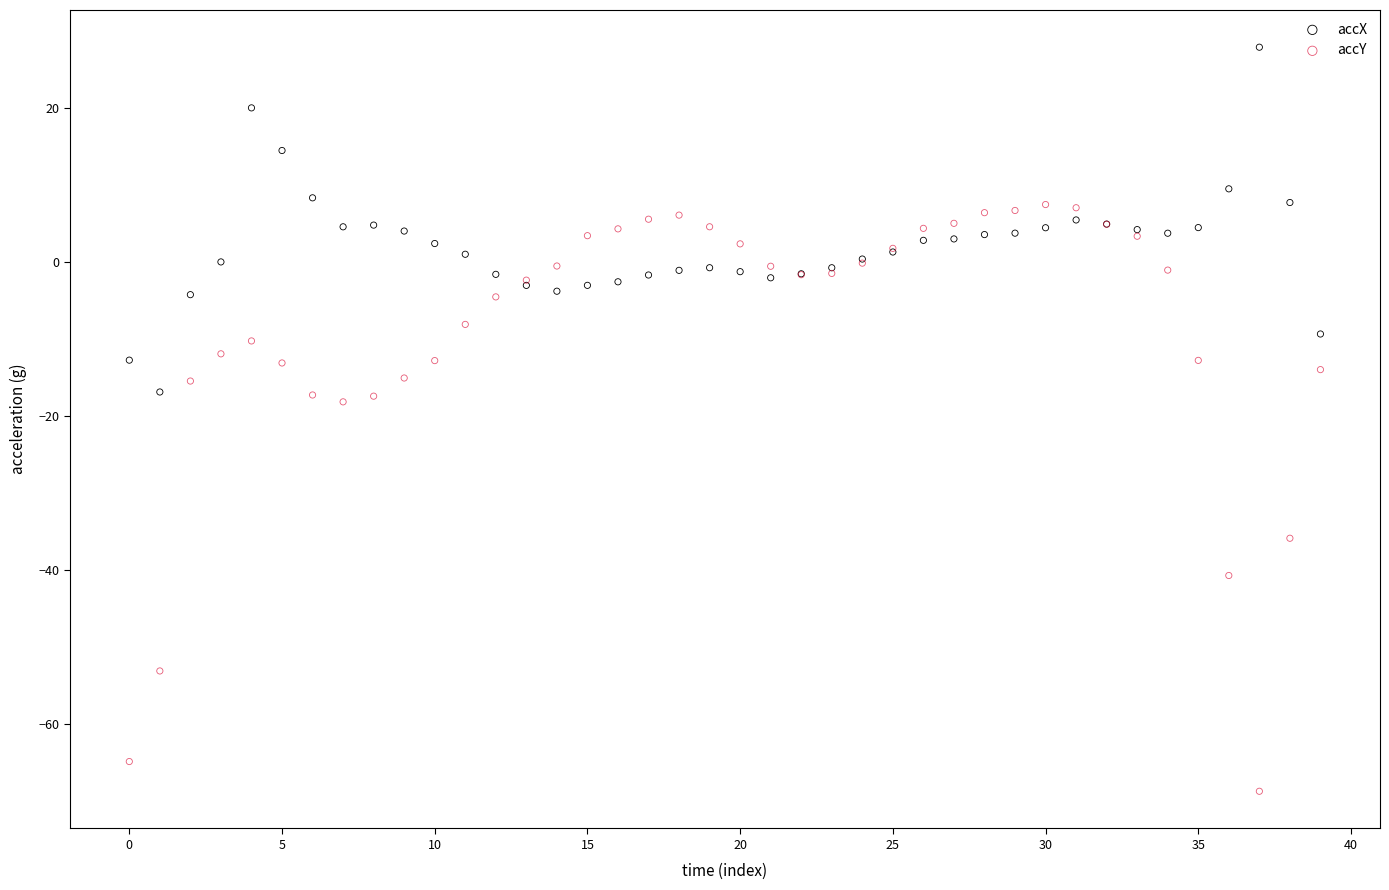

In the accY series, what Y value is closest to -30?

-35.9